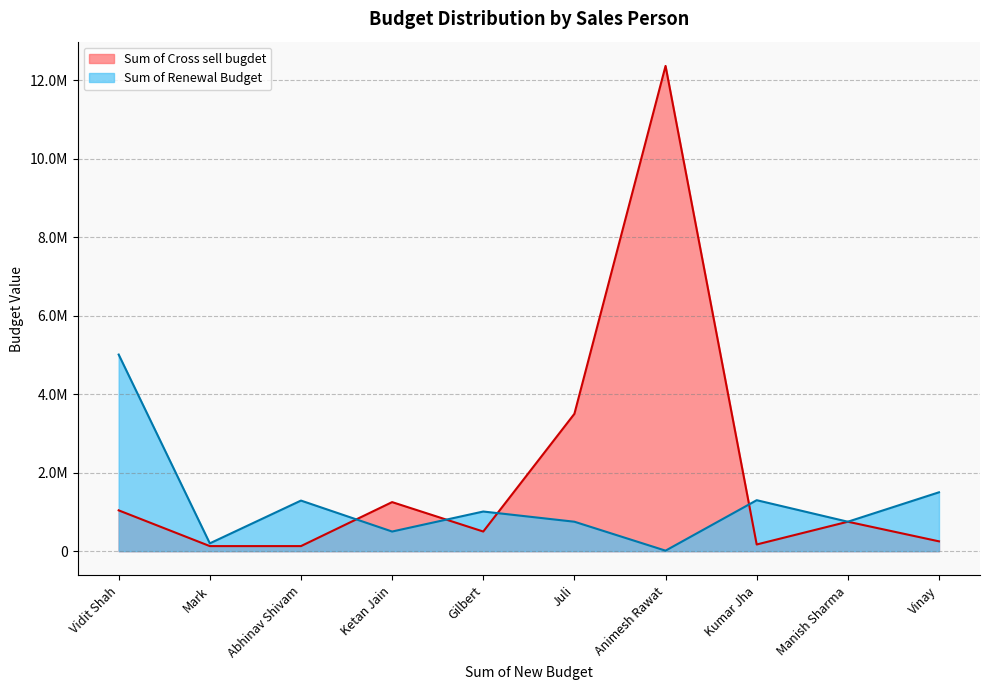

Where is the first local maximum for Sum of Cross sell bugdet?

Ketan Jain